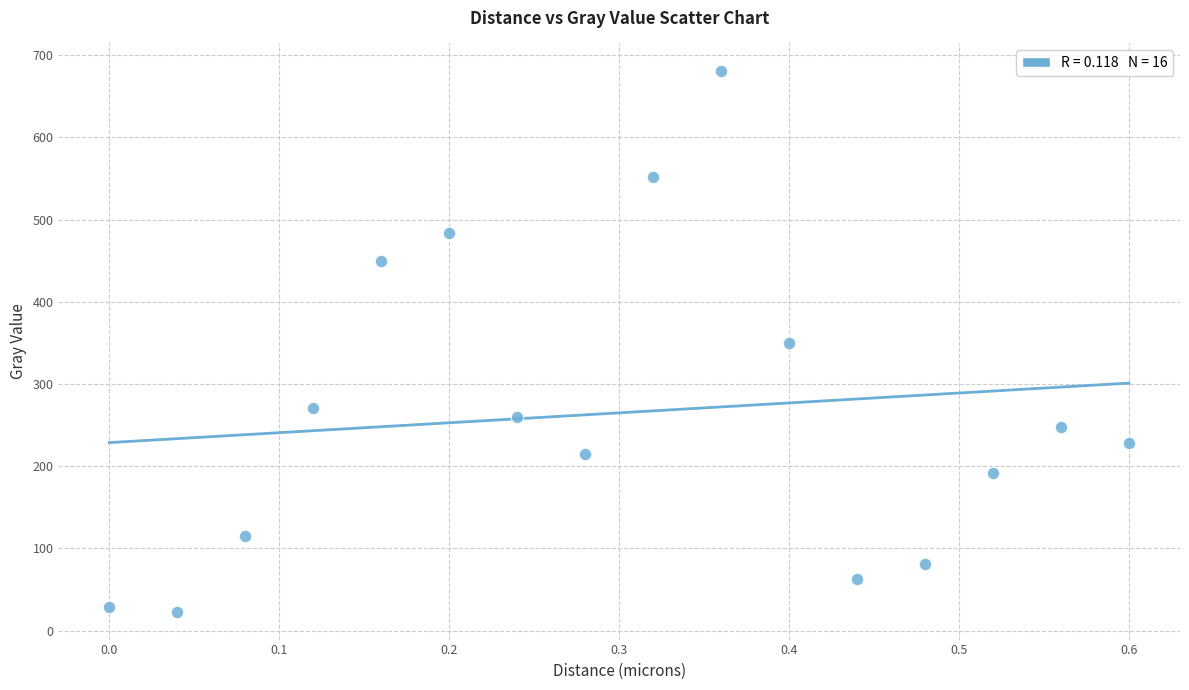

What is the range of X values (max minus min)?

0.6